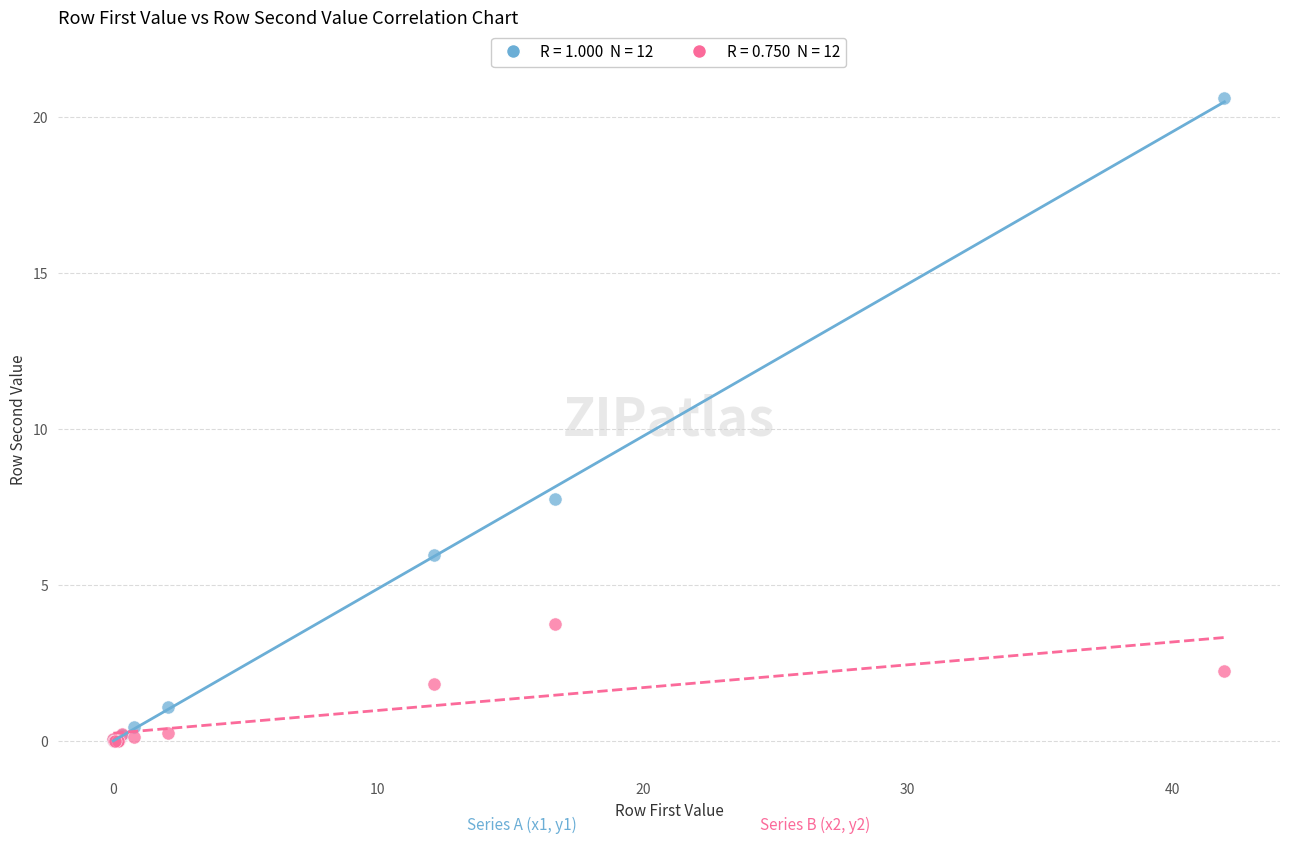

Across all series, what Y value is closest to 10?

7.8